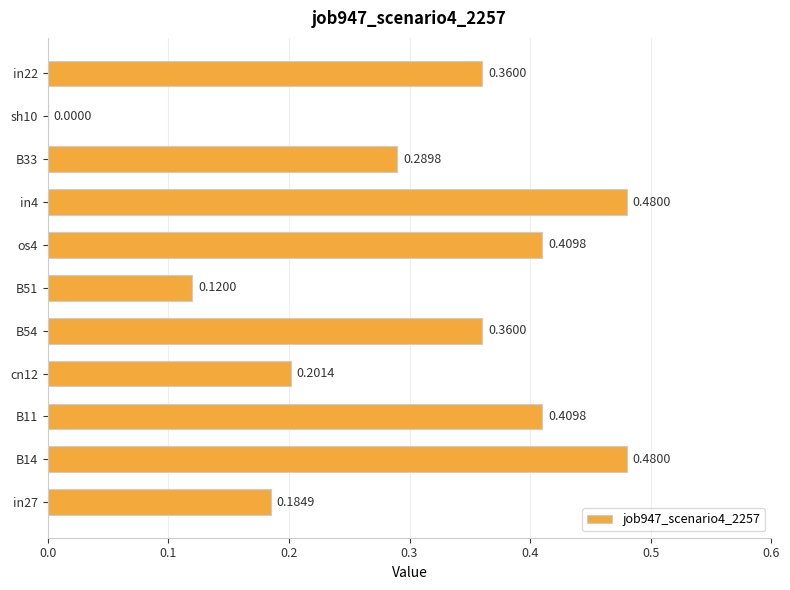

What is the sum of the values at B54 and B33?

0.6